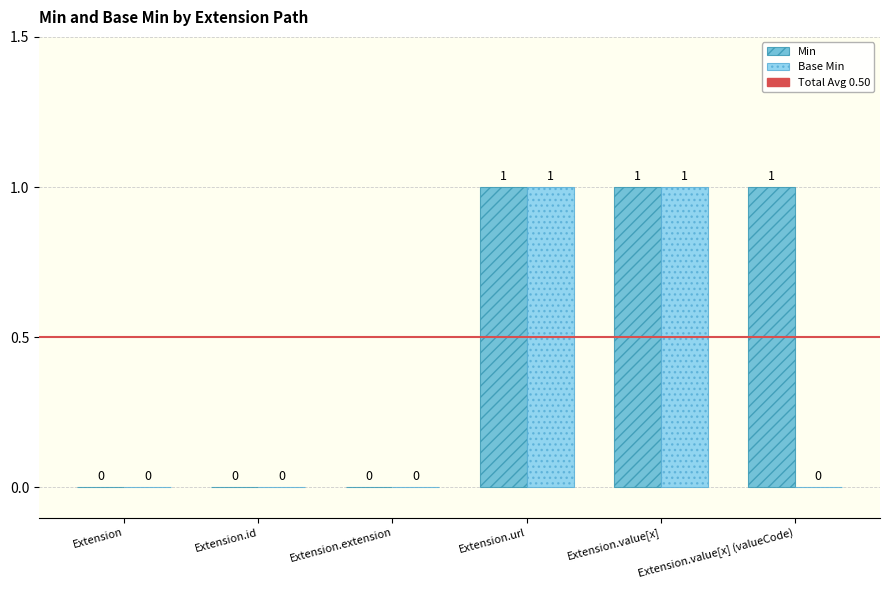

The value of Base Min at Extension.extension is 0. True or false?

True